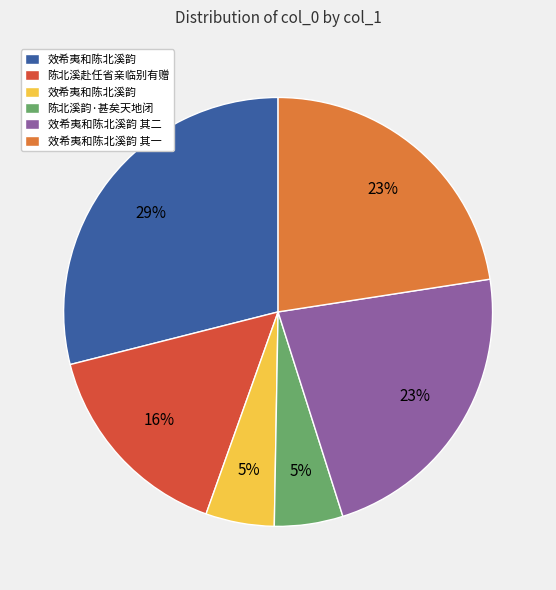

To the nearest percent, what is the average slice percentage?

17%